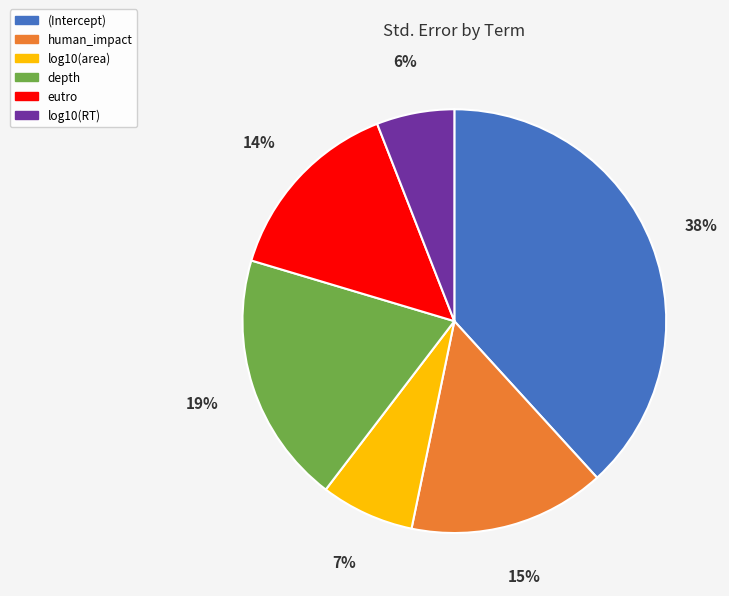

Between depth and (Intercept), which is larger?

(Intercept)